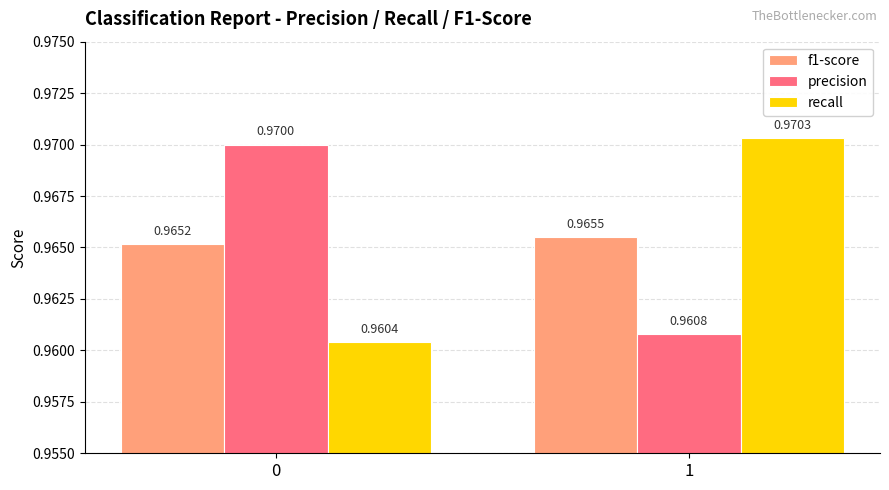

Which series has the largest total across all categories?

precision